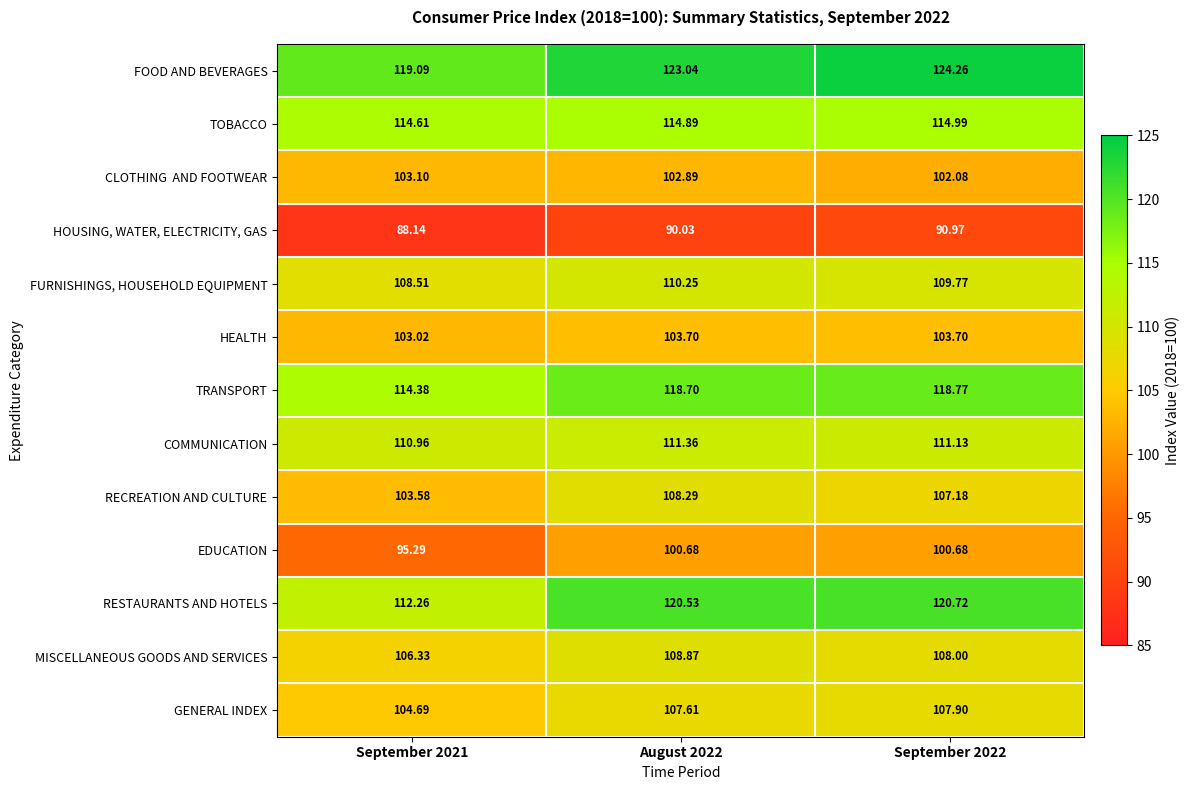

Which series has the largest range (max minus min)?

RESTAURANTS AND HOTELS